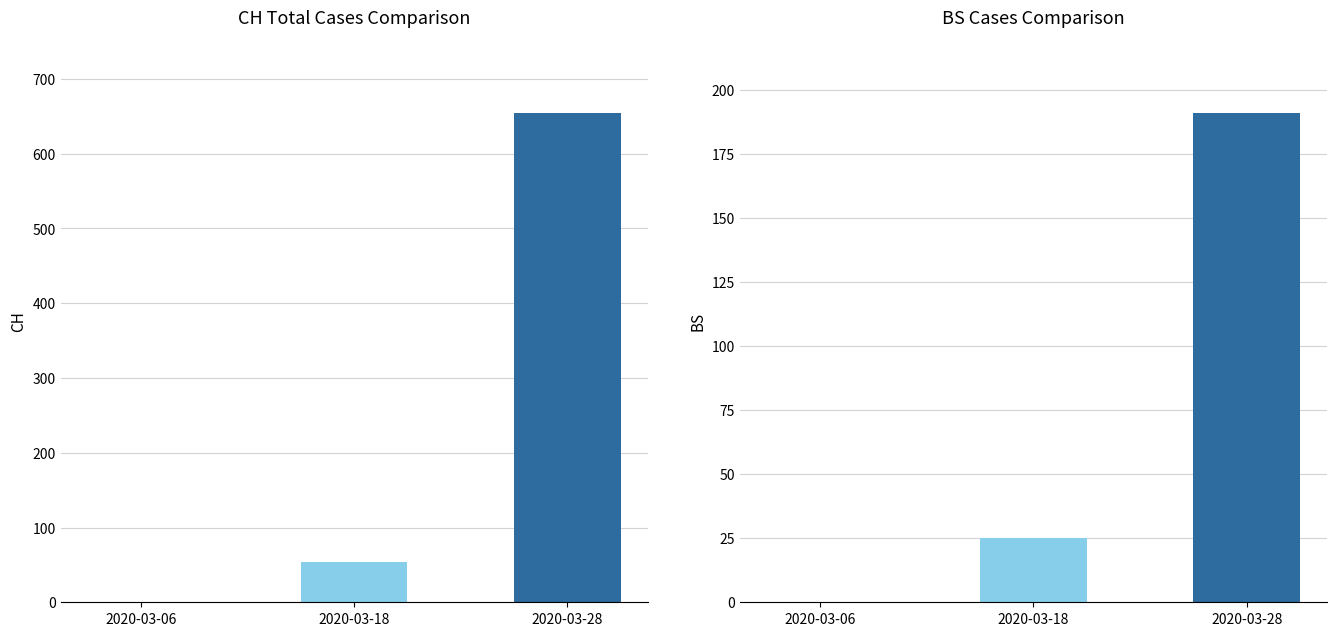

How many categories are shown in the chart?

3